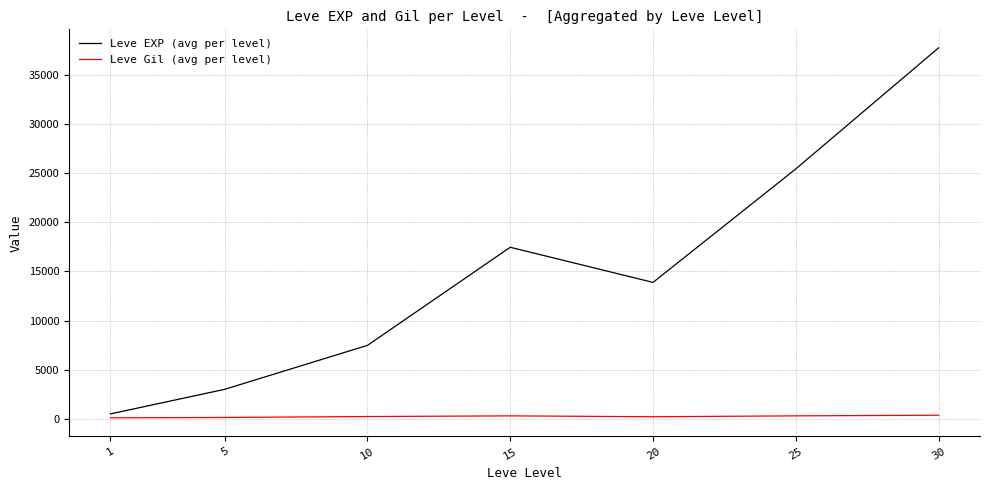

What is the difference between the maximum and second lowest values in the Leve EXP (avg per level) series?

34706.7